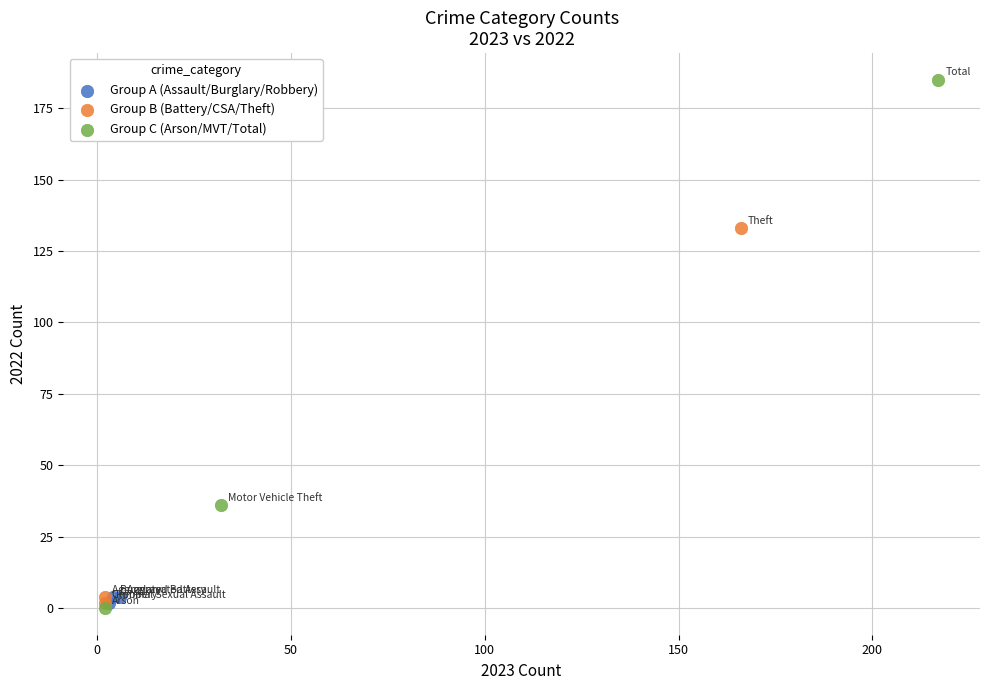

Which series reaches the maximum Y coordinate?

Group C (Arson/MVT/Total)